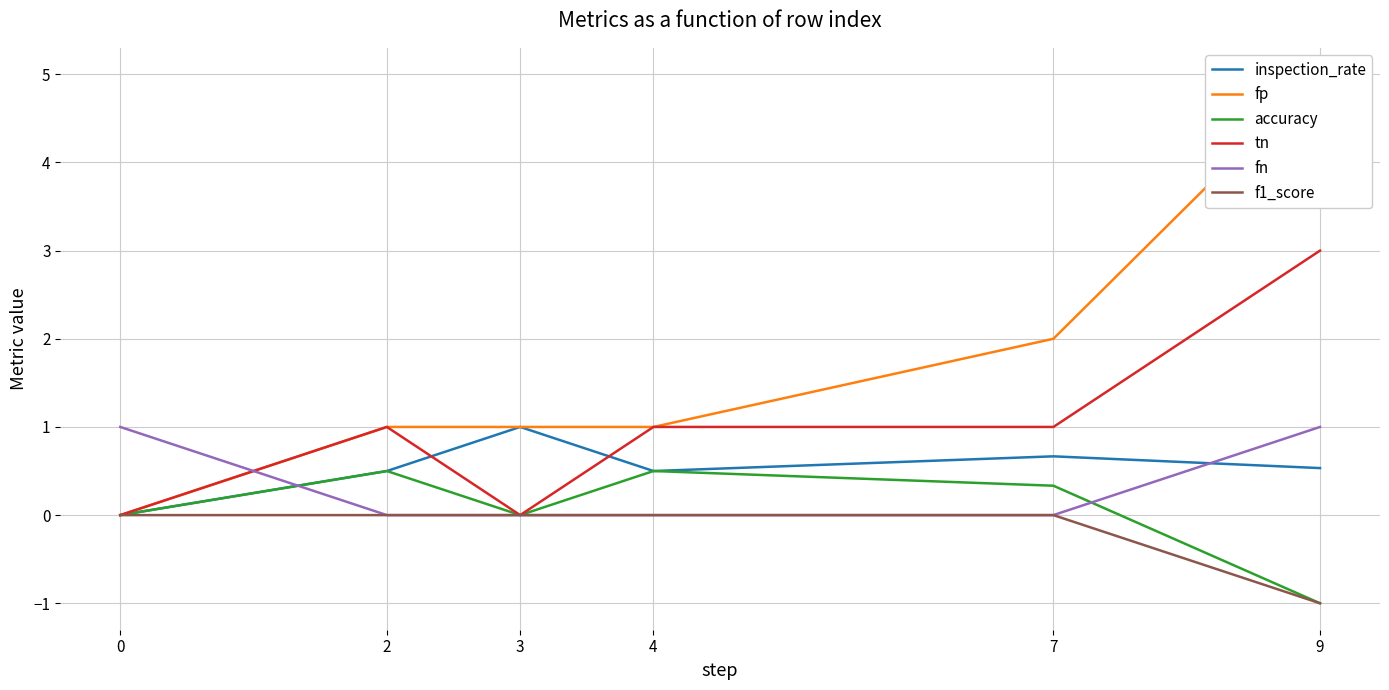

Between 2 and 3, which is larger?

3